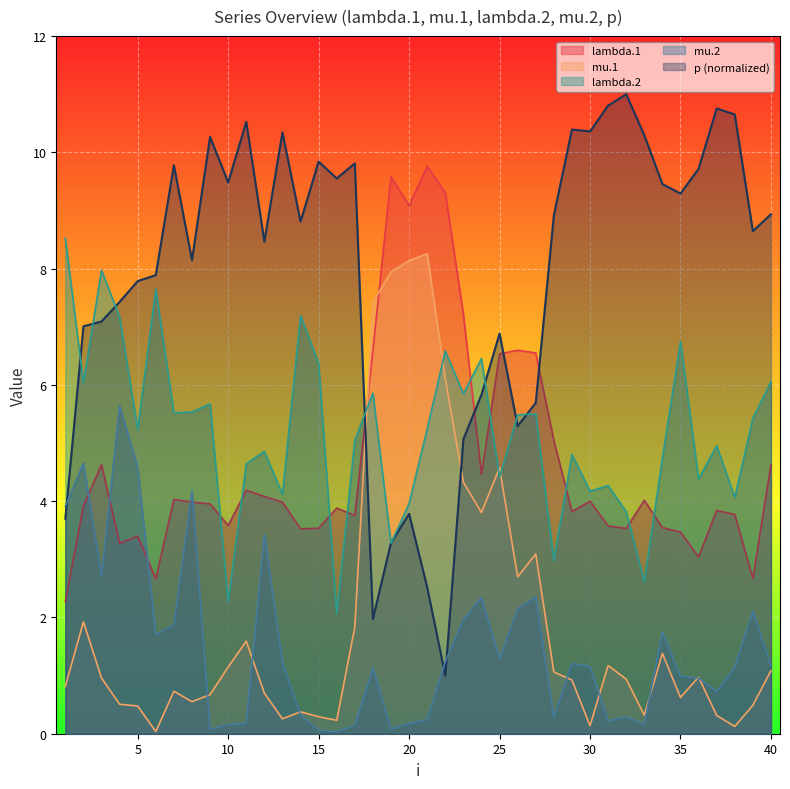

Count the number of categories in the chart.

40